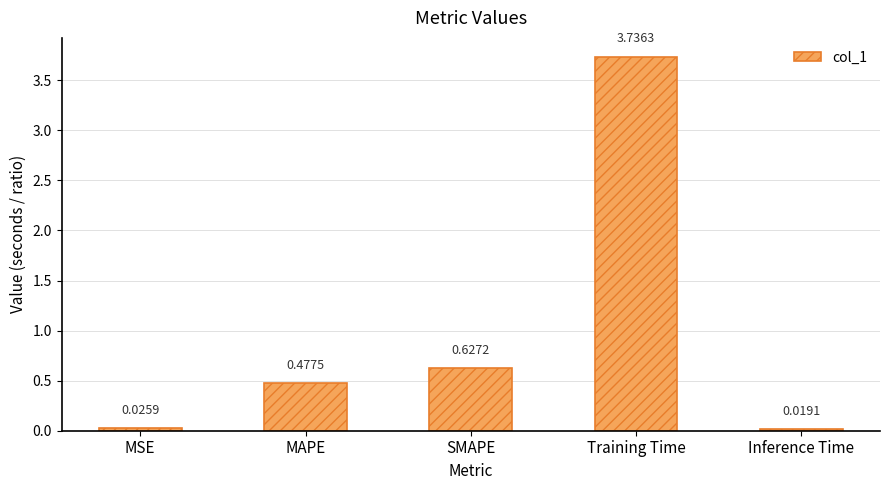

List the labels in order of value, smallest first.

Inference Time, MSE, MAPE, SMAPE, Training Time